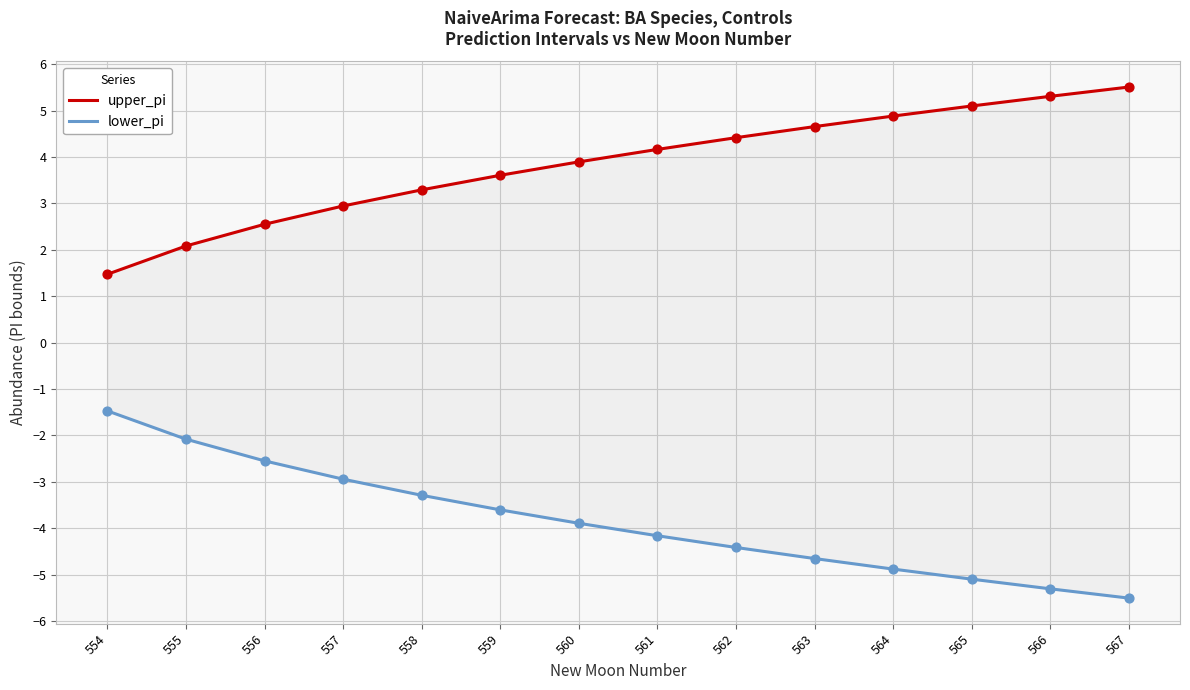

At which category is the sum across all series the highest?

554